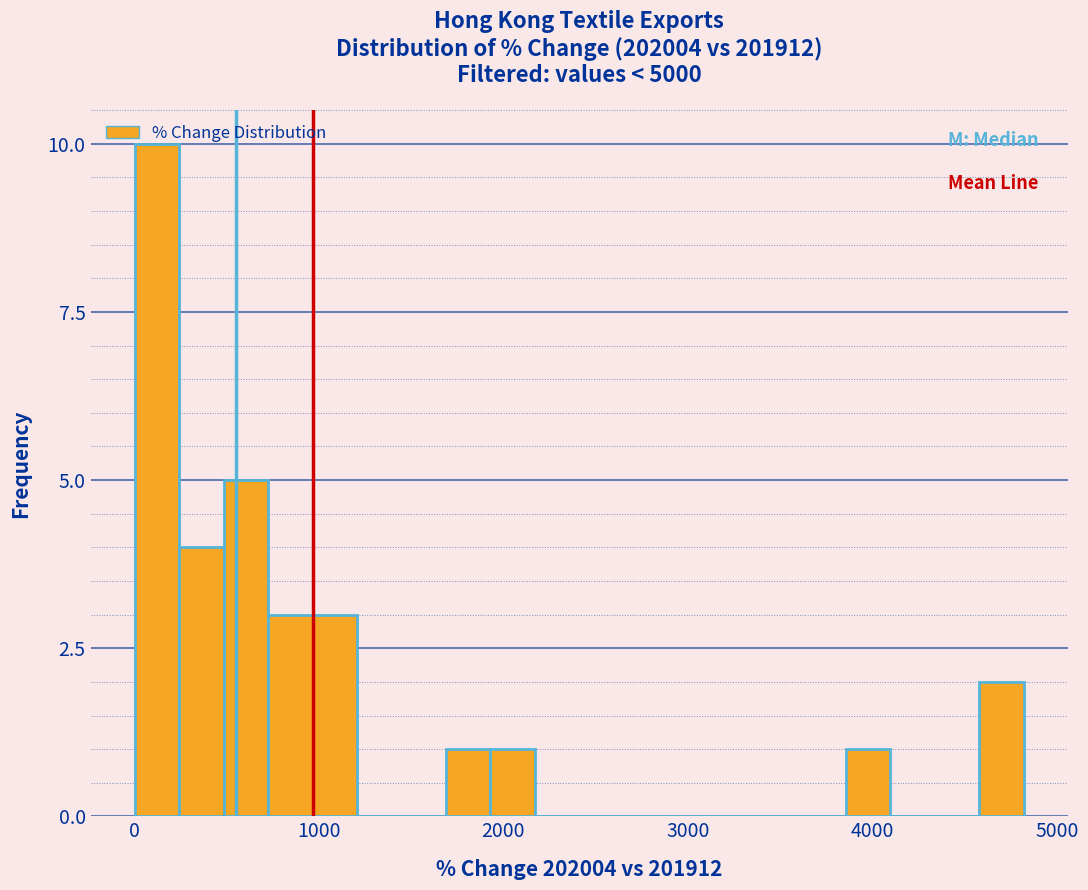

Around what value on the x-axis is the tallest bar? Give the approximate position of its centre, as read against the axis.

100